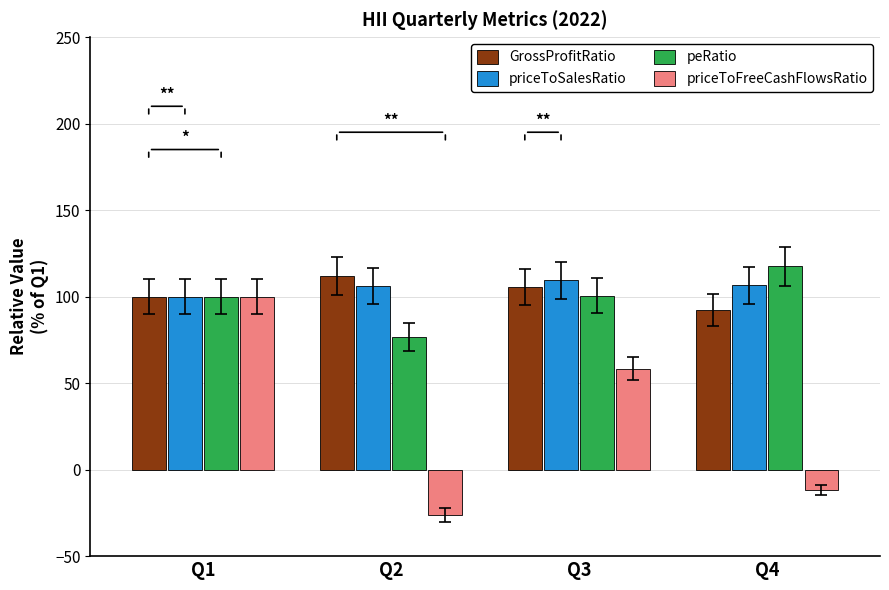

At how many categories does at least one series exceed 67?

4